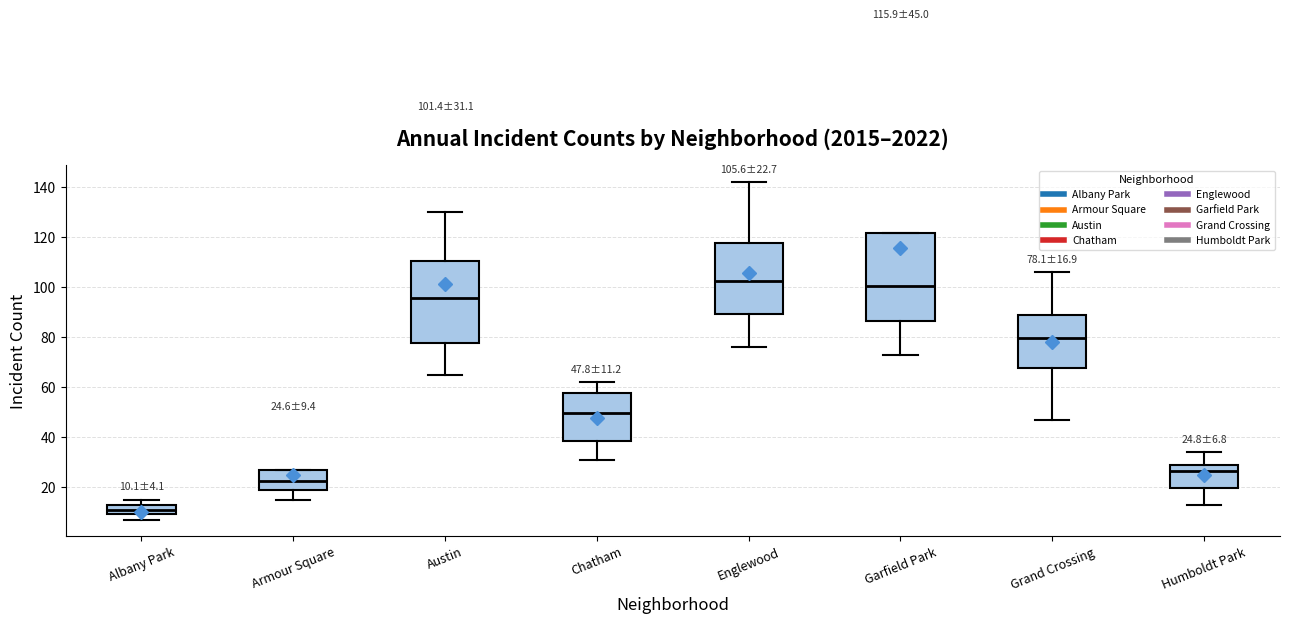

Which box's median line is the lowest?

Albany Park